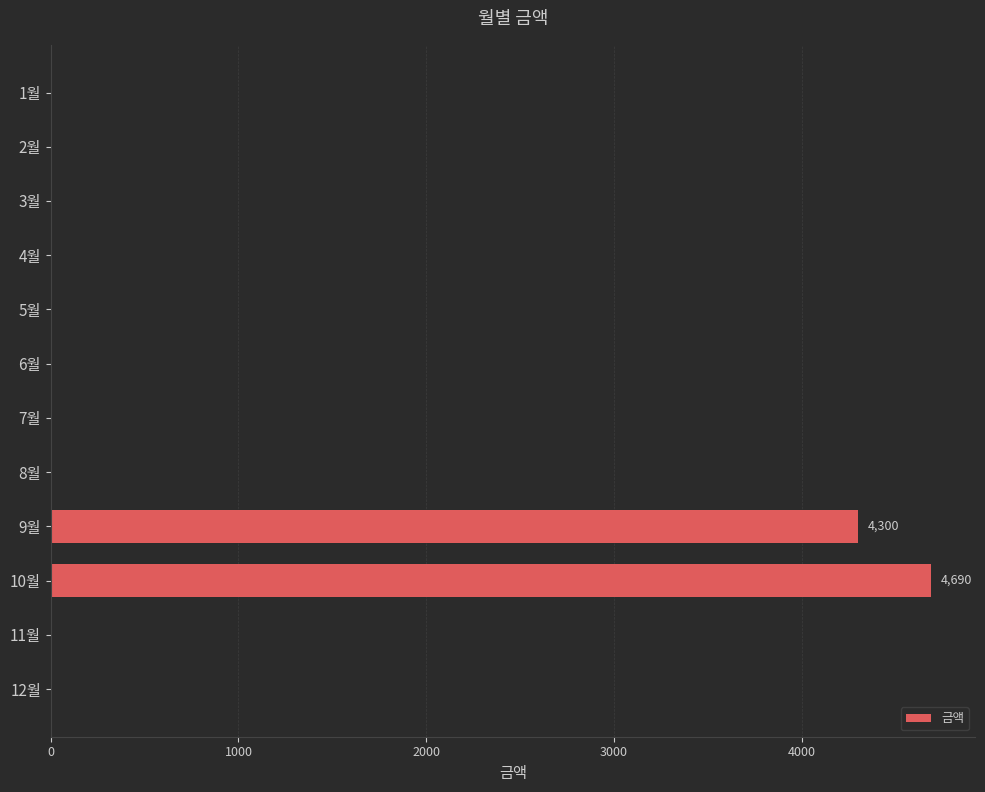

Reading bottom to top, extract all data points from this chart.

12월=0	11월=0	10월=4690	9월=4300	8월=0	7월=0	6월=0	5월=0	4월=0	3월=0	2월=0	1월=0